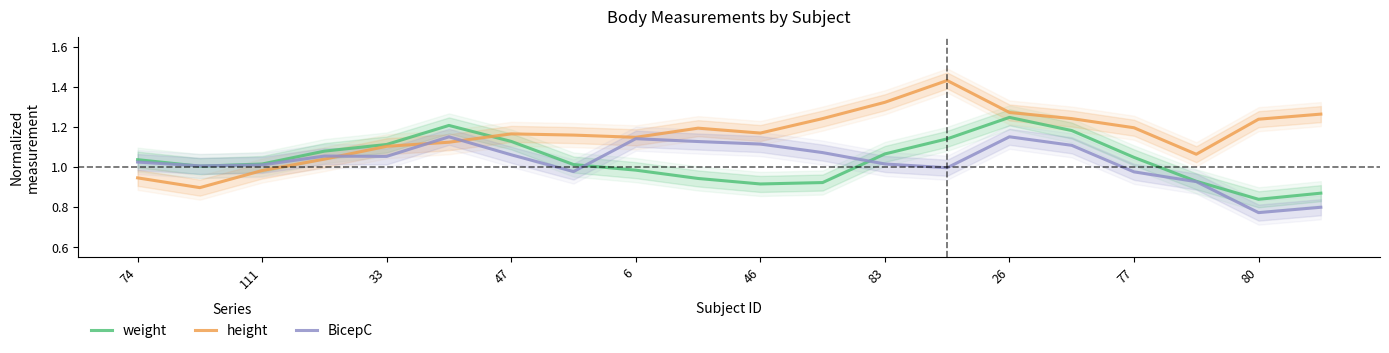

Which series has the largest total across all categories?

height